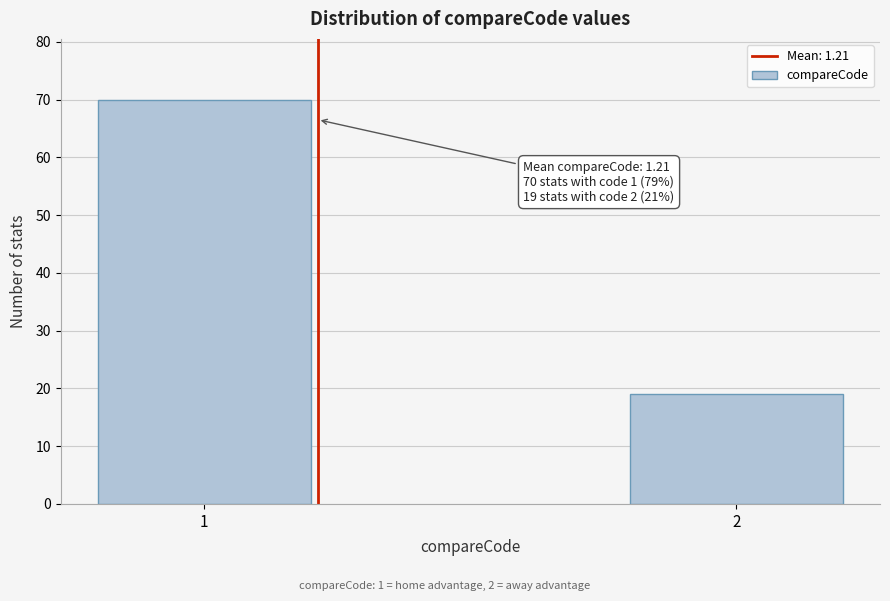

Reading left to right, transcribe all the data shown in this chart.

1=70	2=19